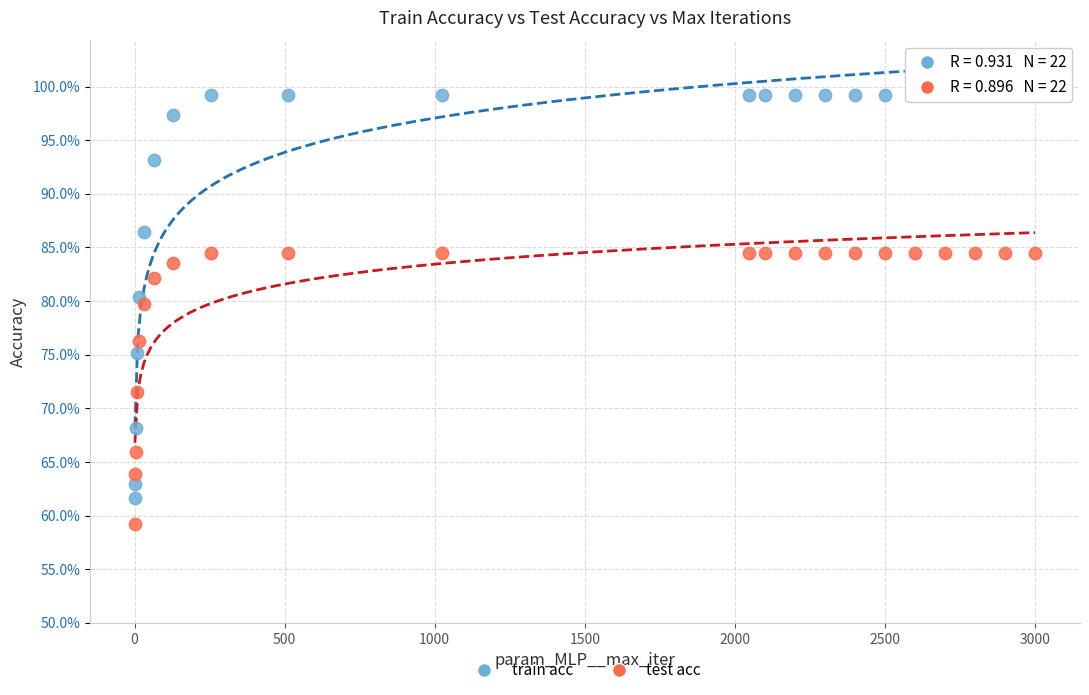

Which series contains the highest Y value?

train acc